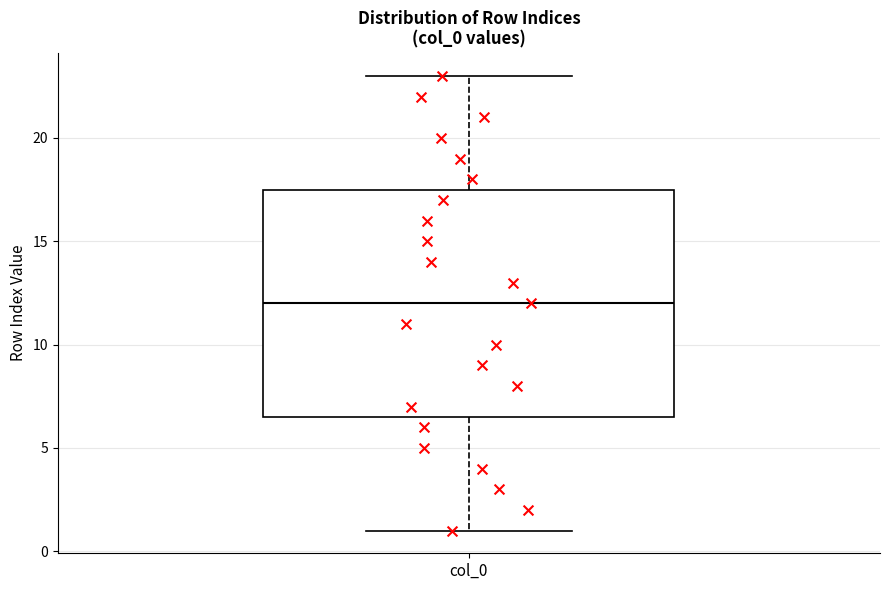

Read this box plot against the y-axis: the position of the median line, the range covered by the box, and the ends of both whiskers. The values are not printed on the chart, so give them approximately, as read against the axis.

median 12.0, box 6.5 to 17.5, whiskers 1.0 to 23.0